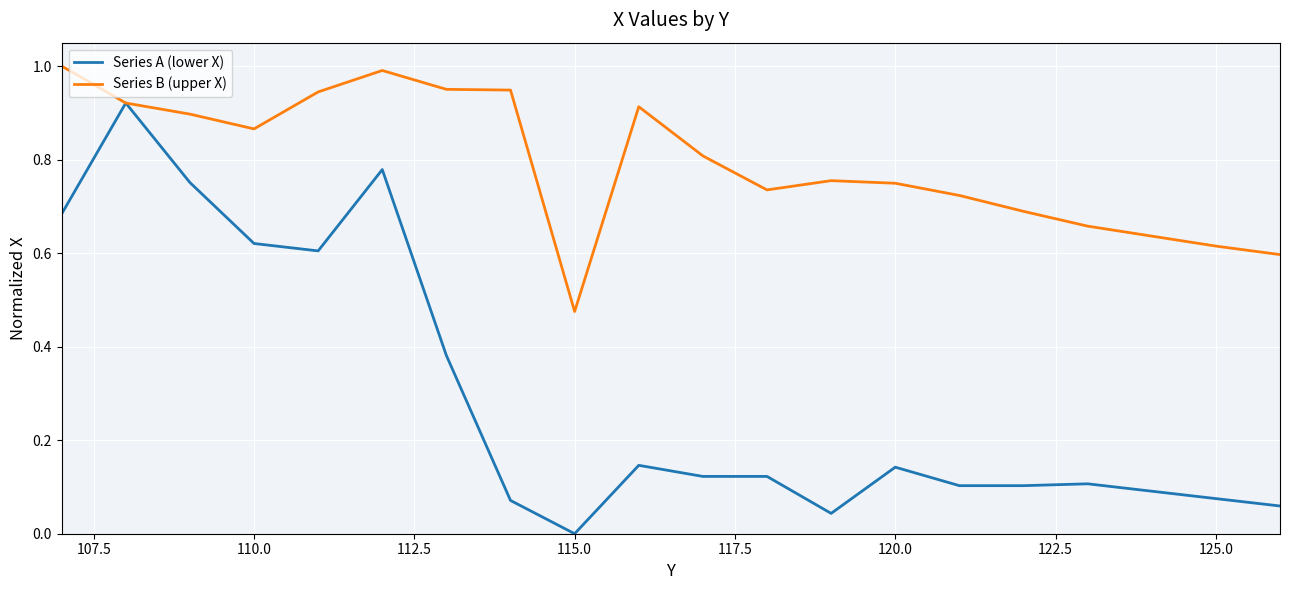

Which series has the largest total across all categories?

Series B (upper X)